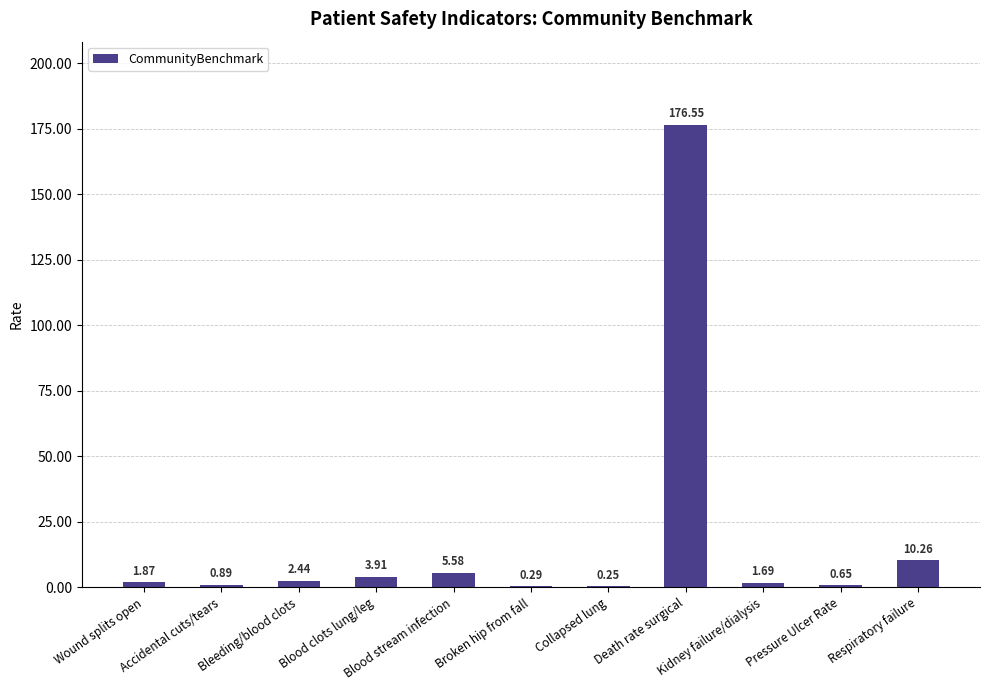

What is the sum of all values?

204.4